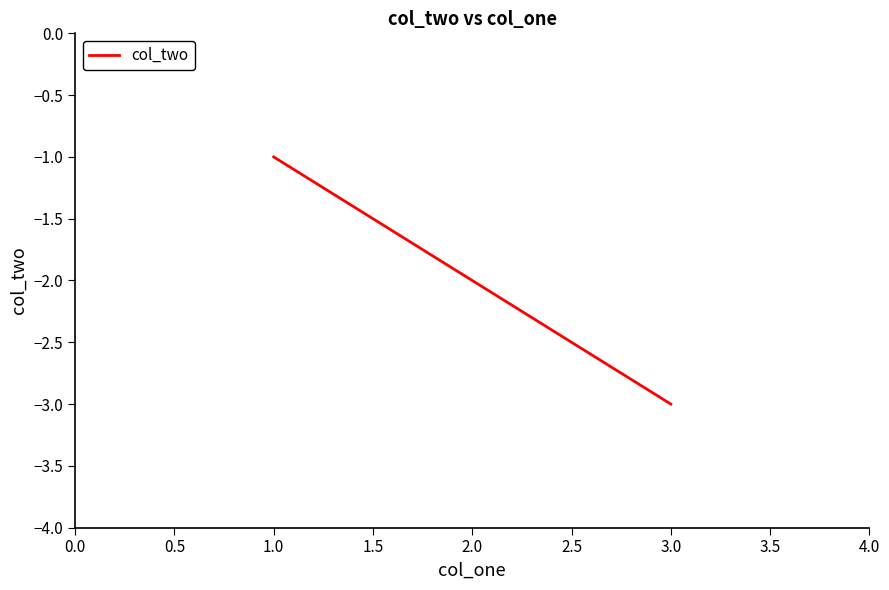

Reading left to right, transcribe all the data shown in this chart.

-1	-2	-3